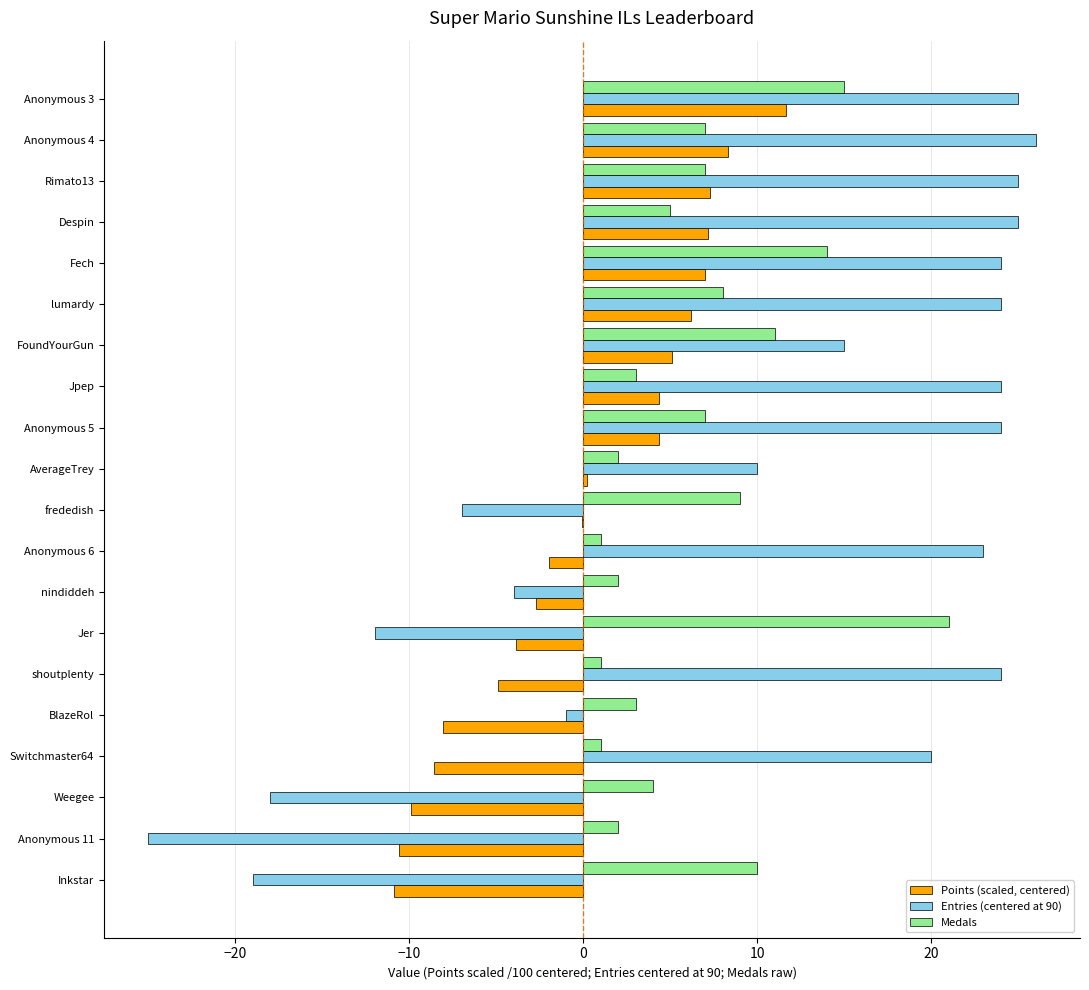

At which label is Entries (centered at 90) closest to 0?

BlazeRol